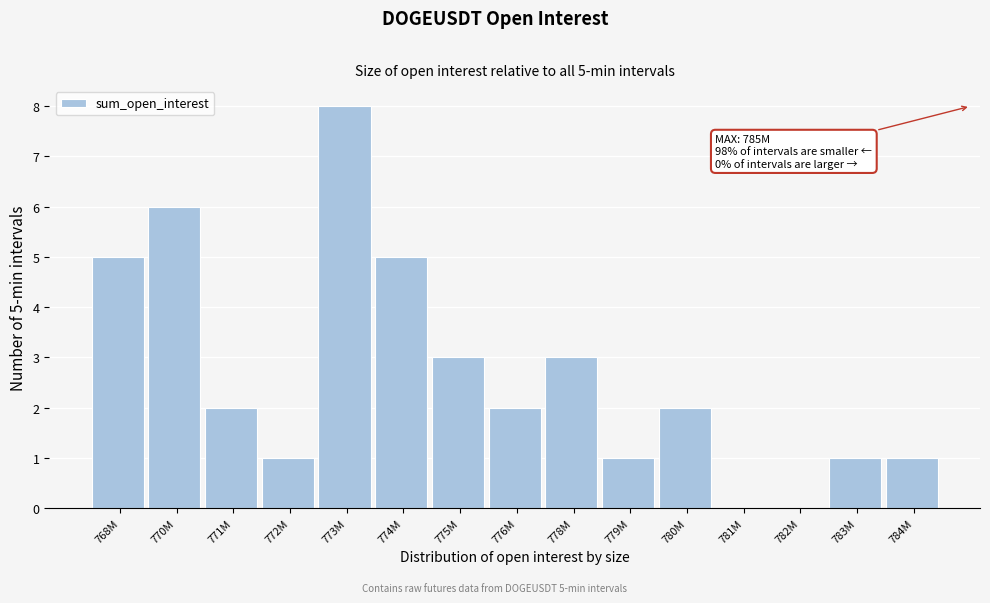

Reading right to left, what are all the values shown in this chart?

784M=1	783M=1	782M=0	781M=0	780M=2	779M=1	778M=3	776M=2	775M=3	774M=5	773M=8	772M=1	771M=2	770M=6	768M=5